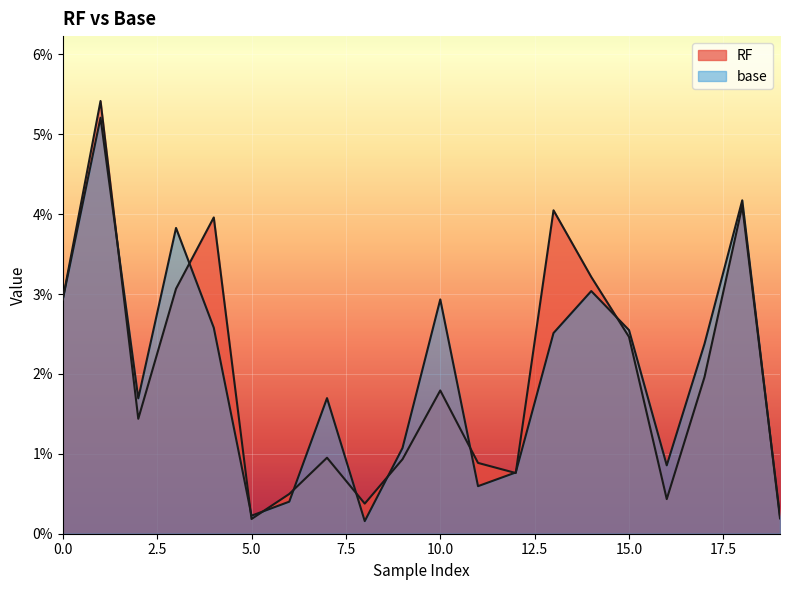

At which category does base reach its first local valley?

2